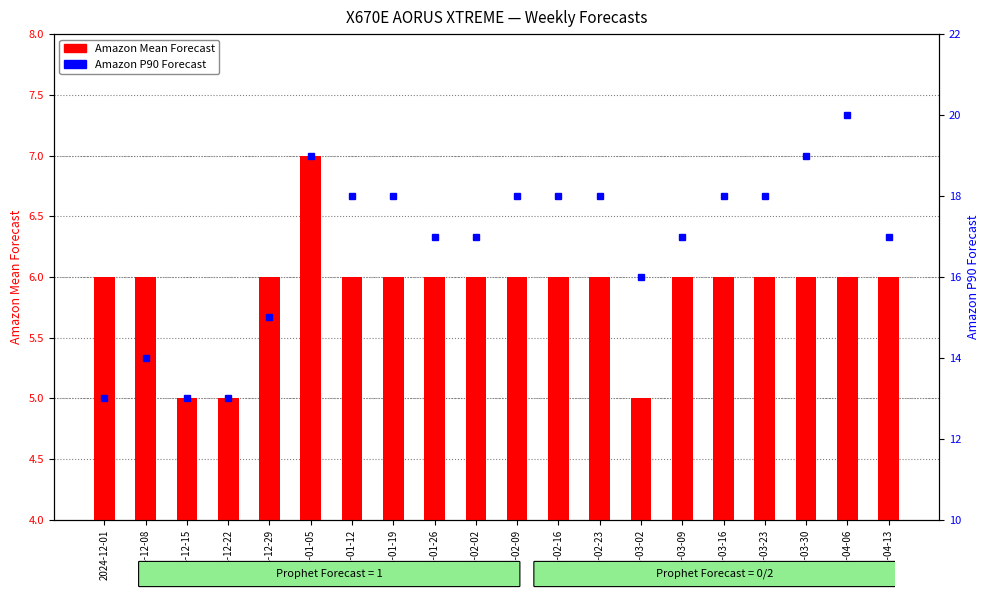

What is the sum of the Amazon Mean Forecast values at 2025-01-12 and 2025-01-05?

13